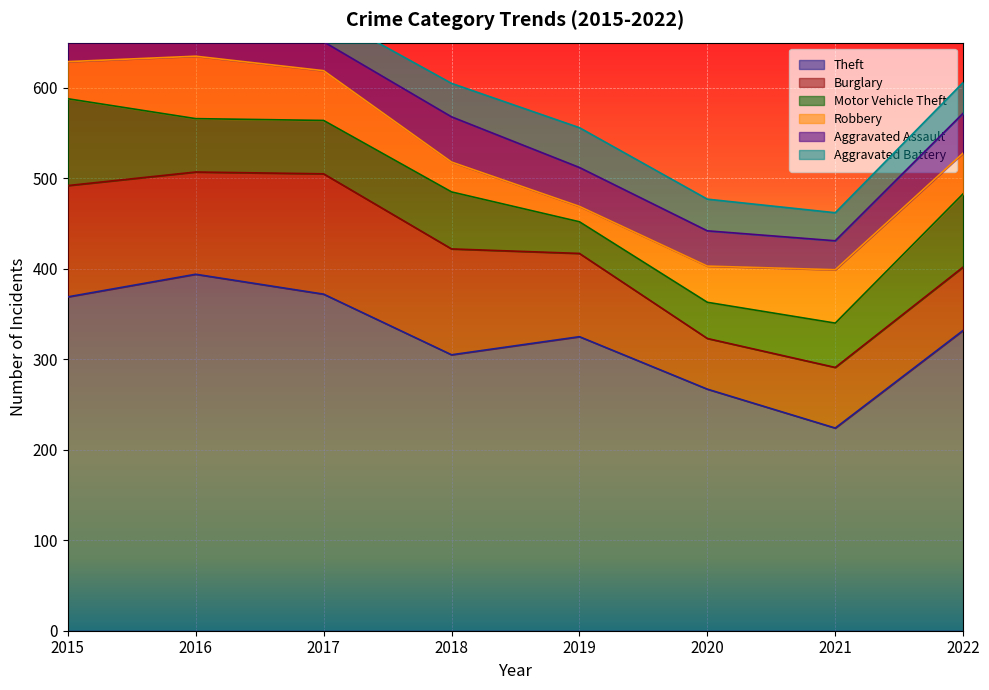

In Aggravated Battery, how many points are lower than both neighbors (excluding endpoints)?

2